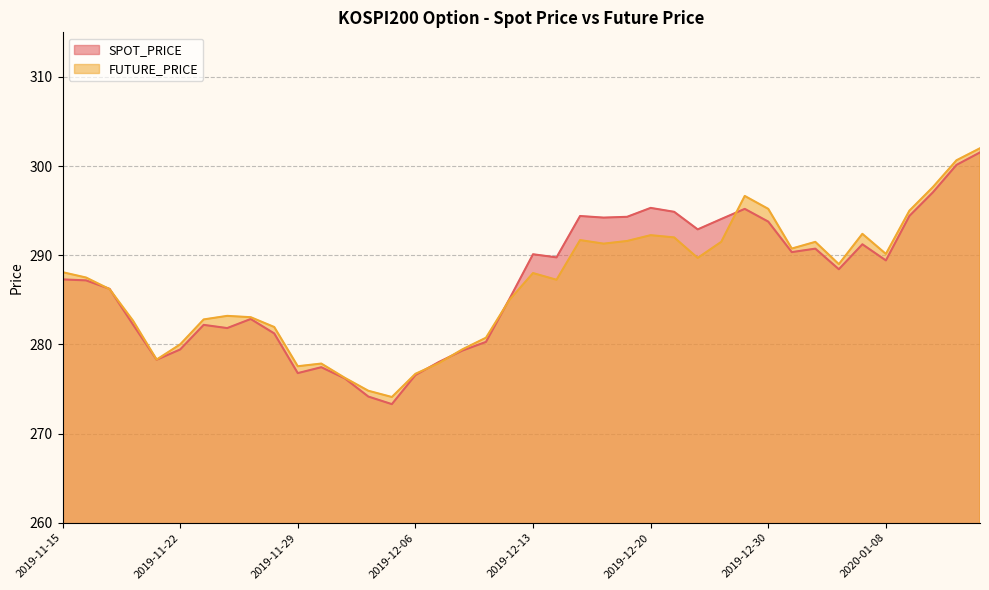

How many interior local peaks does the FUTURE_PRICE series have?

8